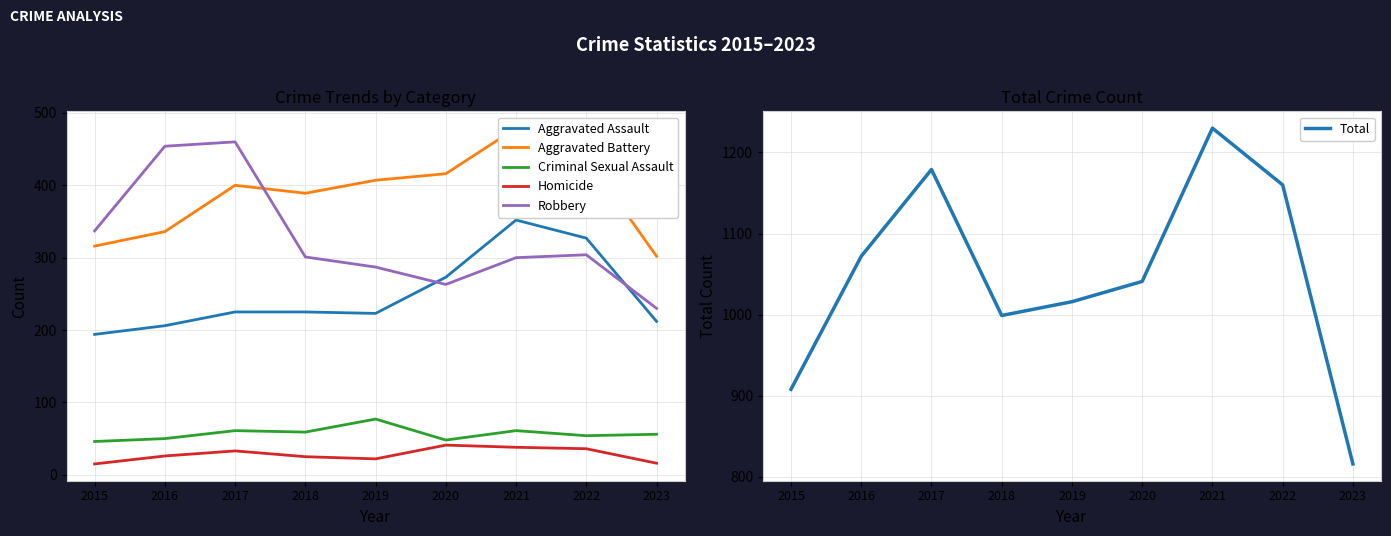

Where is the first local minimum for Aggravated Battery?

2018